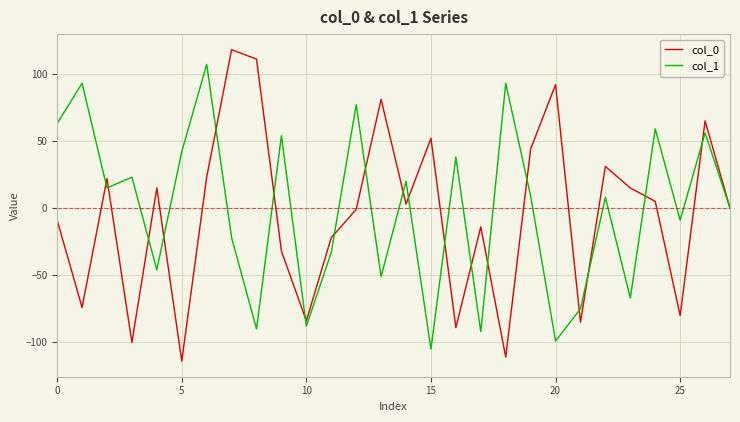

Which series has the widest spread of values?

col_0